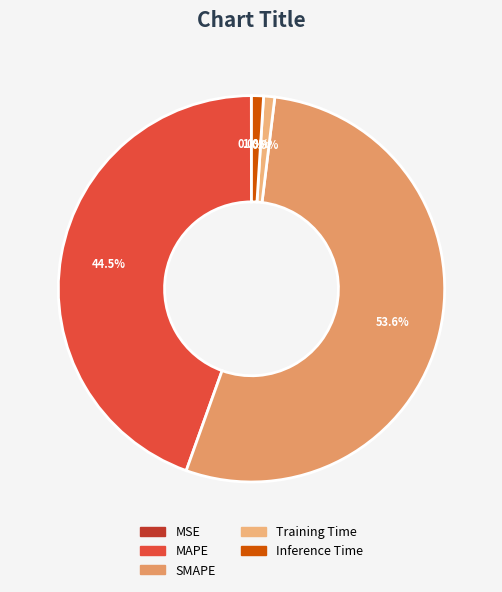

Count the number of slices in the pie.

5